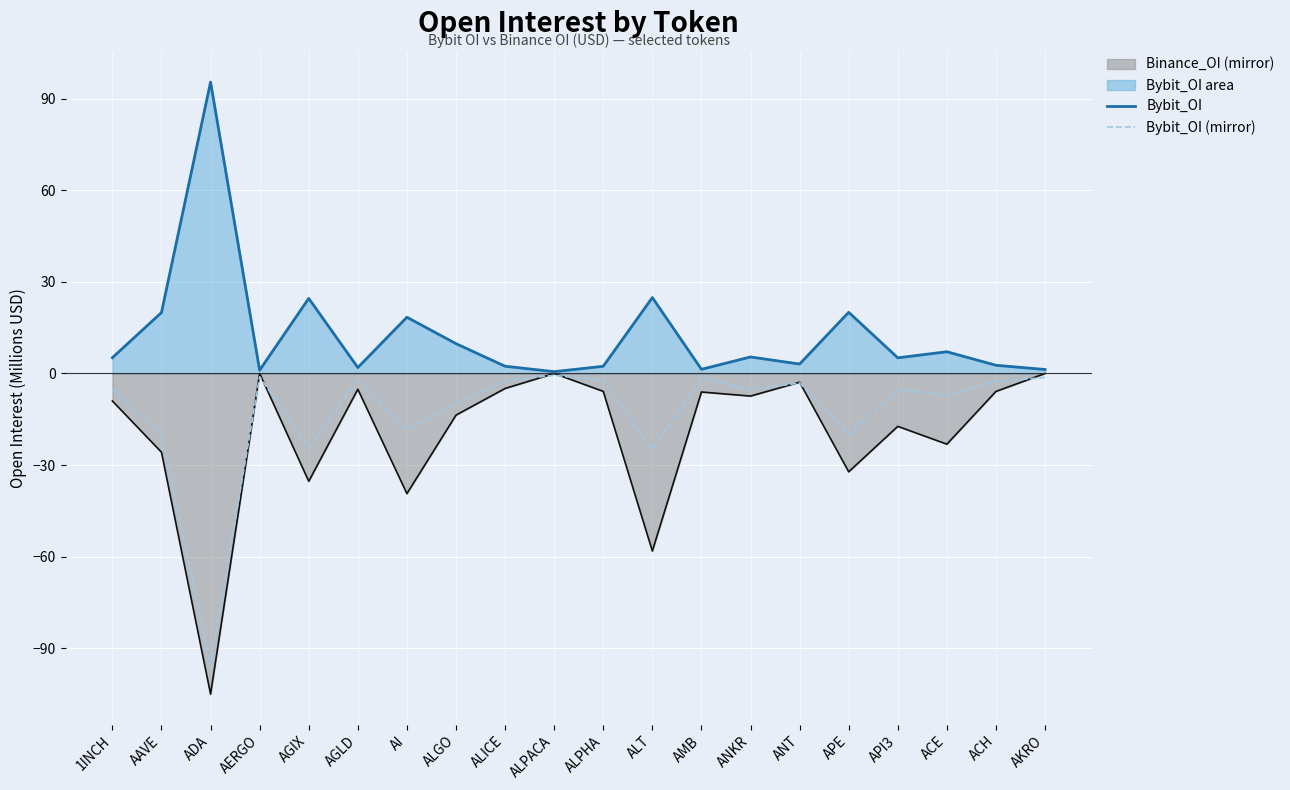

Is it true that Bybit_OI (mirror) equals -95.5 at ADA?

True